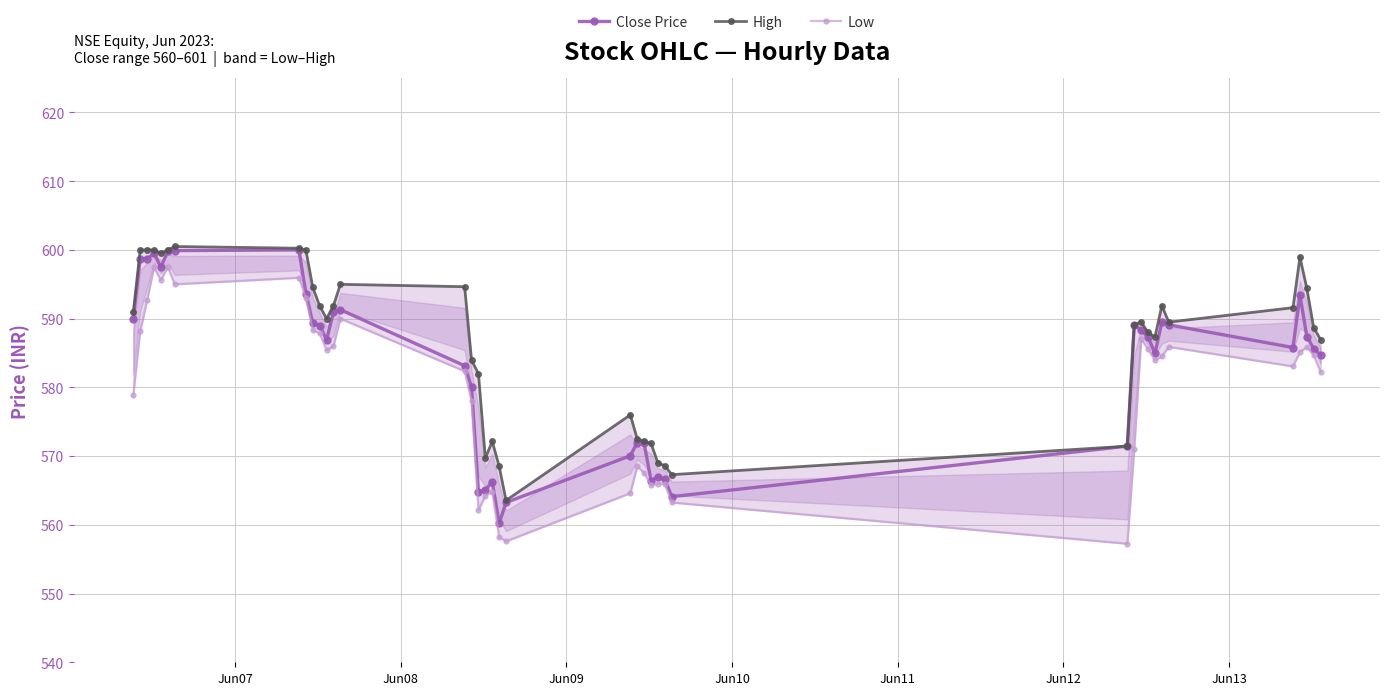

What is the value of the Close Price point at the 37th from the left?

593.5